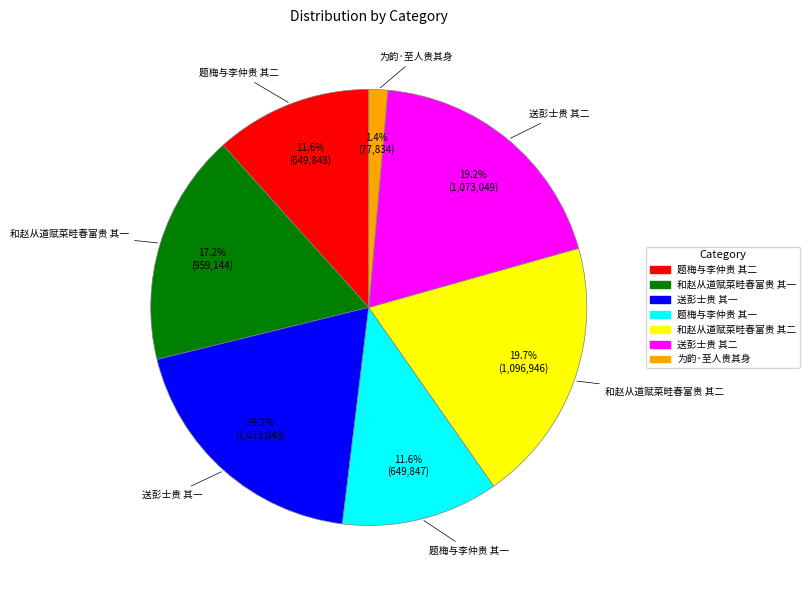

Combined, do 题梅与李仲贵 其二 and 送彭士贵 其二 account for over 50%?

No